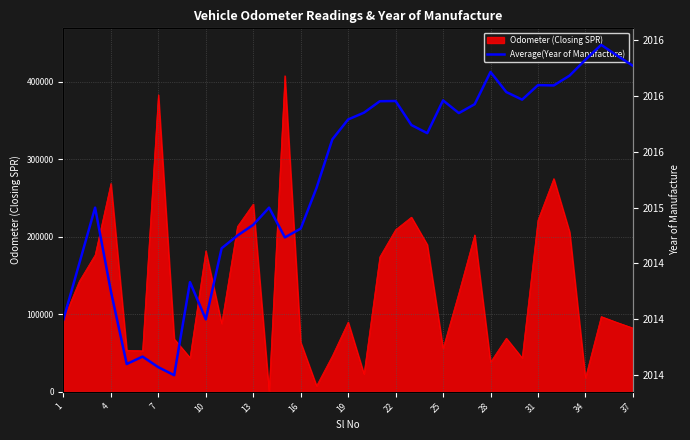

How many data points are less than 2015?

14